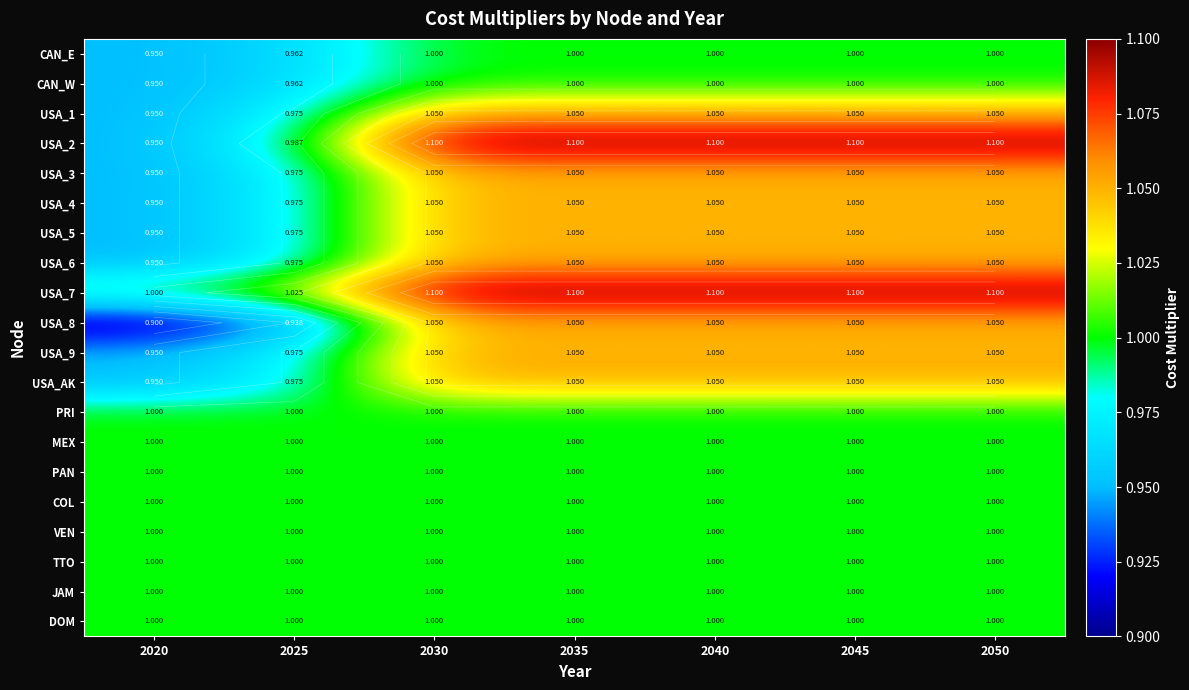

Is the value of USA_9 at 2030 greater than the value of TTO at 2050?

Yes